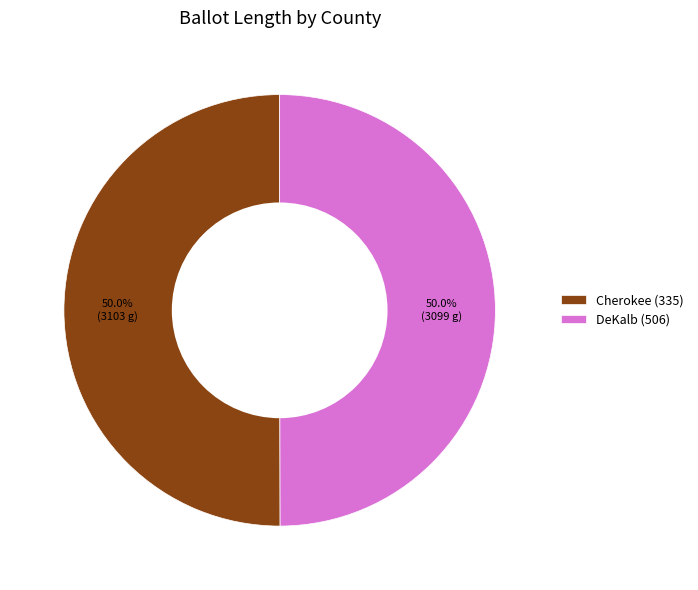

What percentage is the Cherokee (335) slice, to the nearest percent?

50%